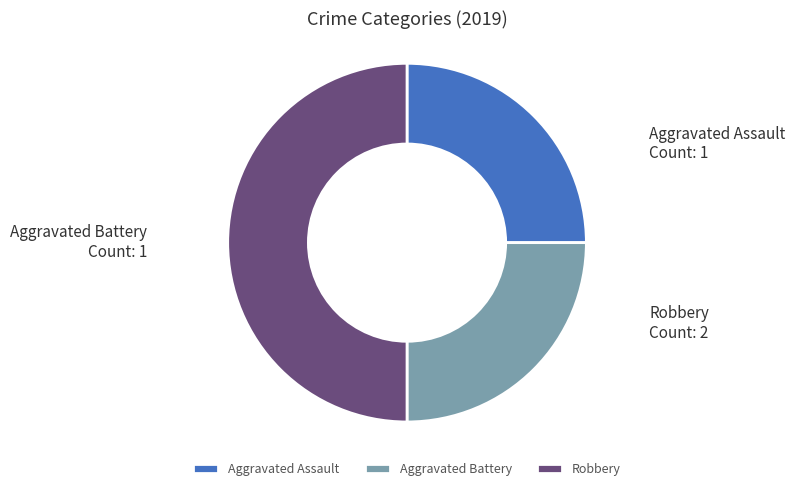

Approximately how many times larger is the value at Aggravated Battery compared to Robbery?

0.5